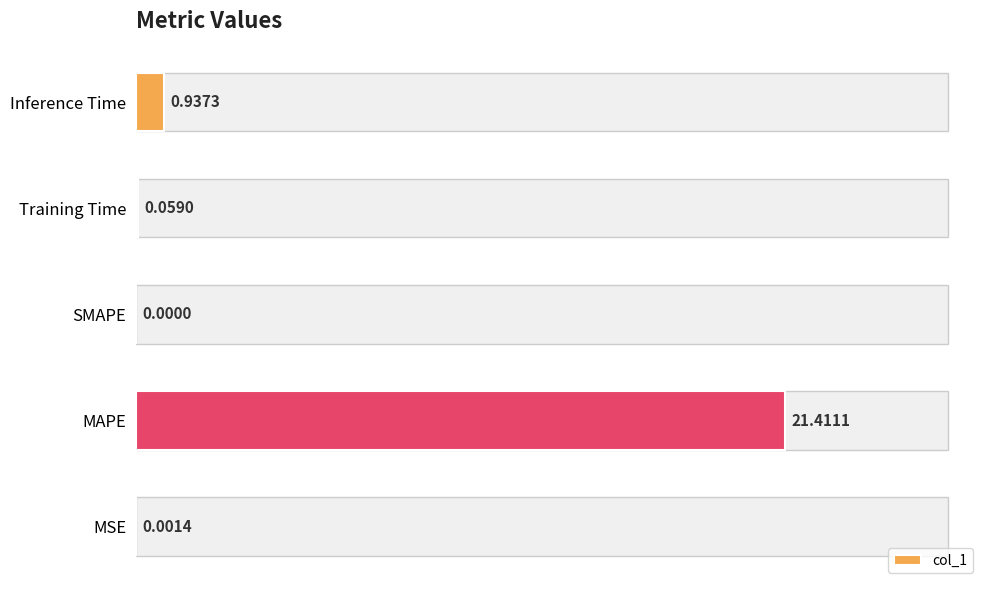

Which category has the highest value across all series?

MAPE